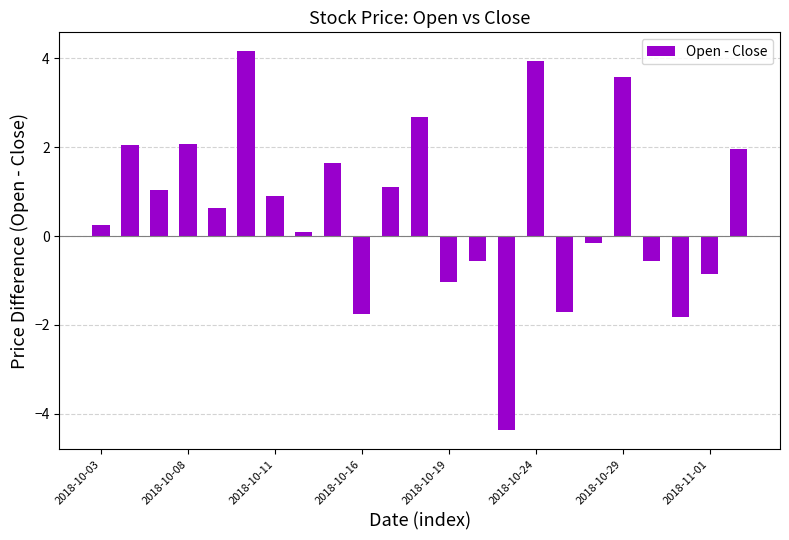

What is the value of the 3rd bar from the left?

1.0